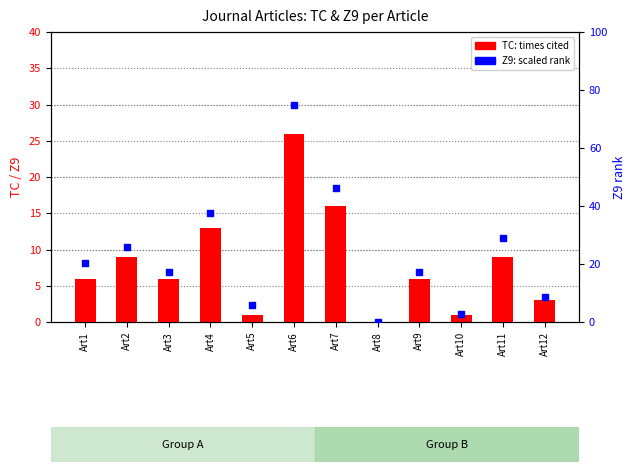

Which series has the widest spread of Y values?

Z9 (scaled rank)